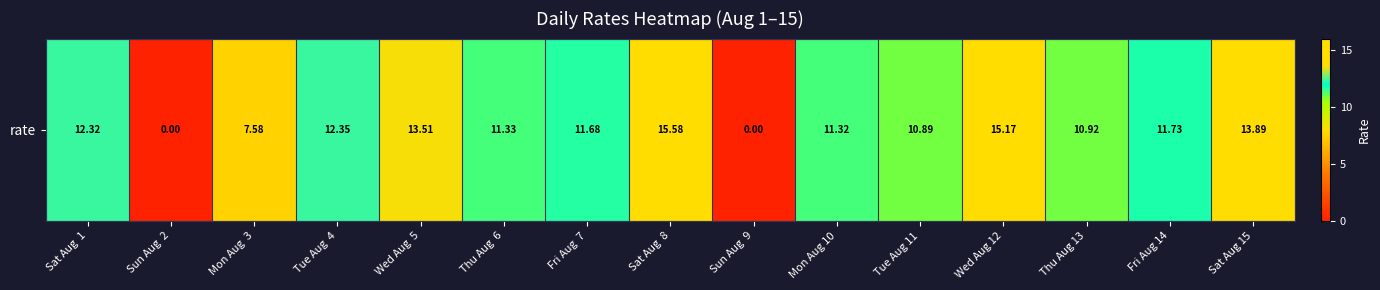

What is the greatest value displayed?

15.6